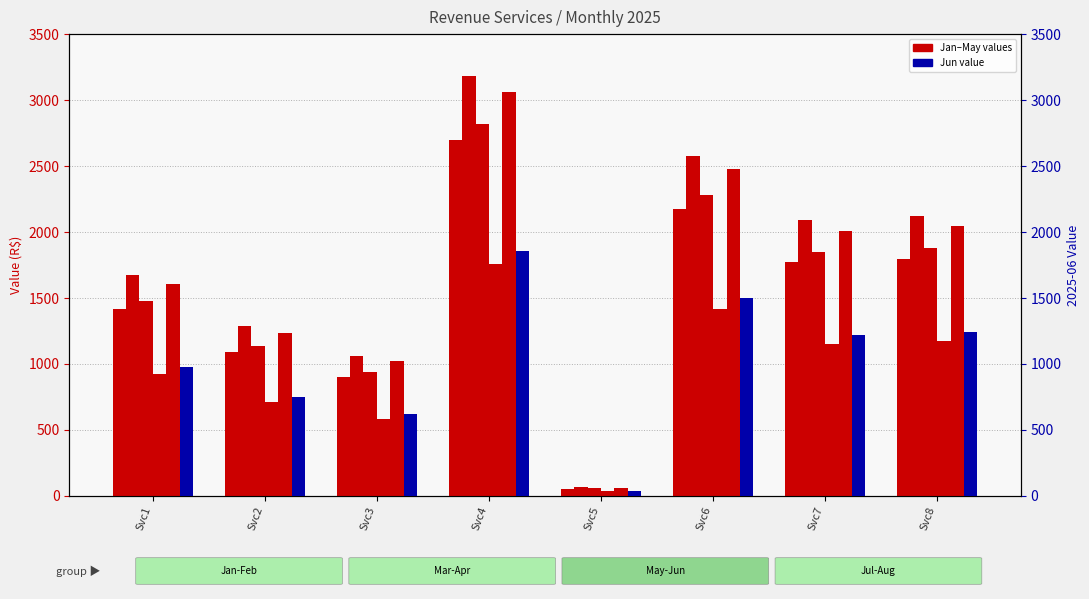

Are the bars horizontal?

No